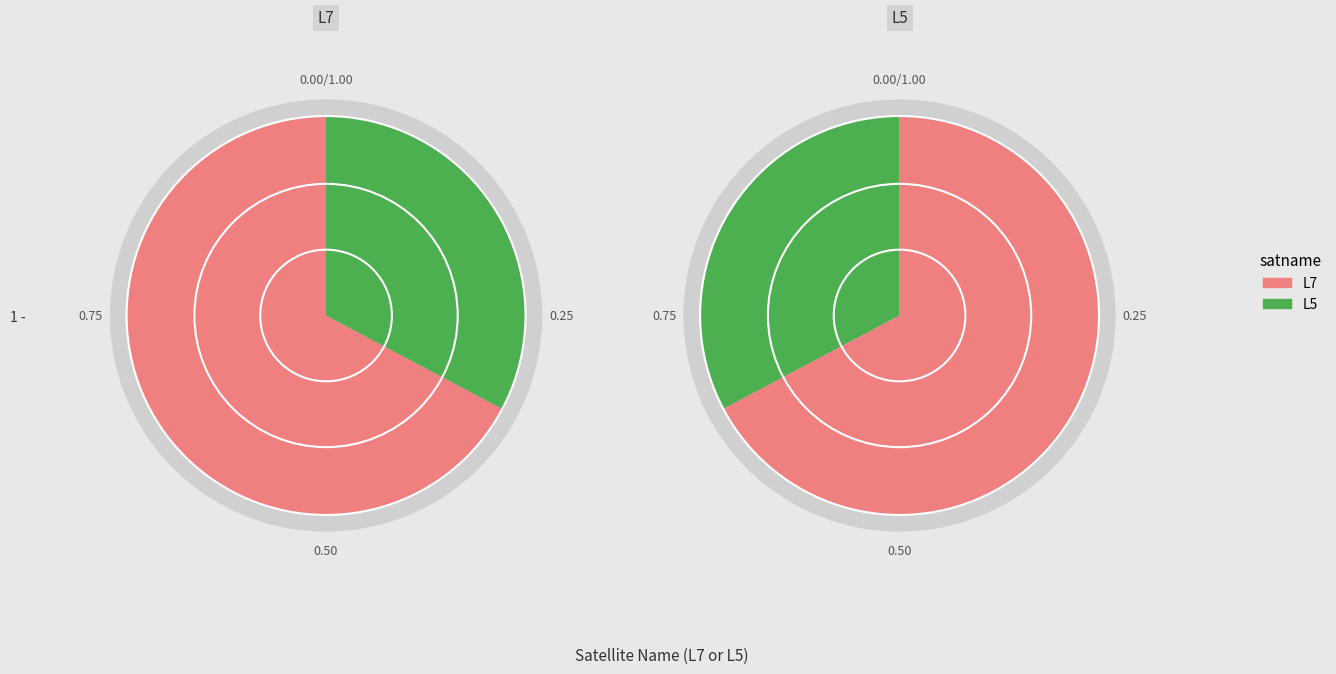

Count the number of slices in the pie.

2